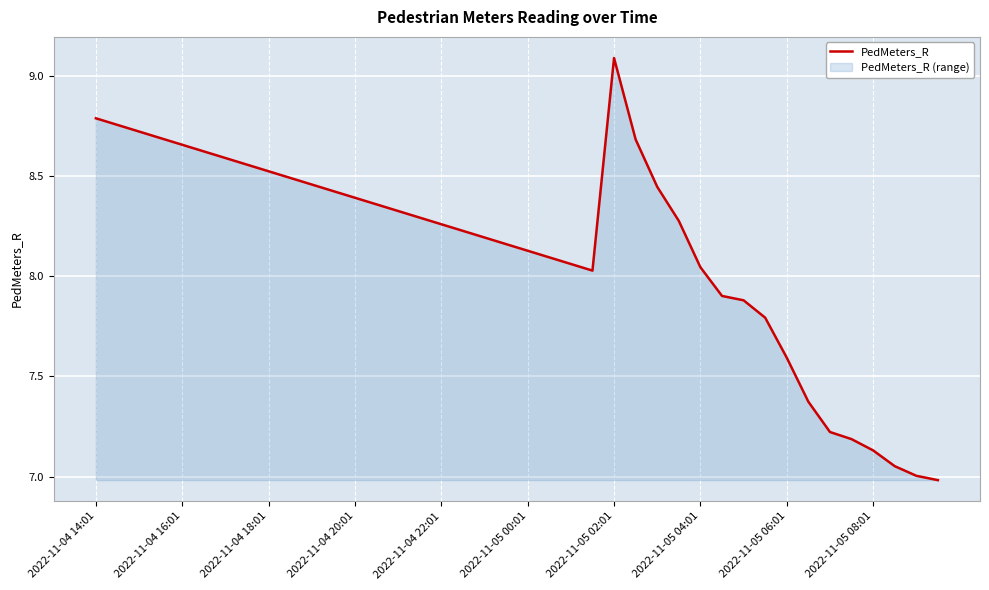

Where does the data first go above 8?

2022-11-04 14:01